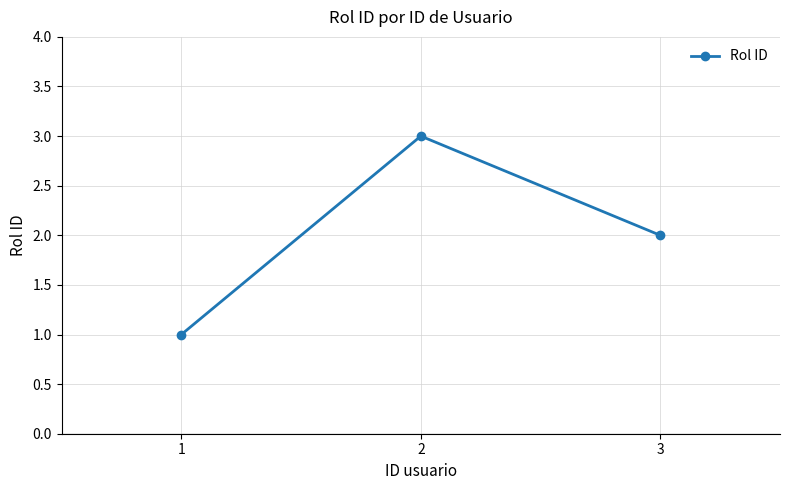

Rank the categories by value from lowest to highest.

1, 3, 2